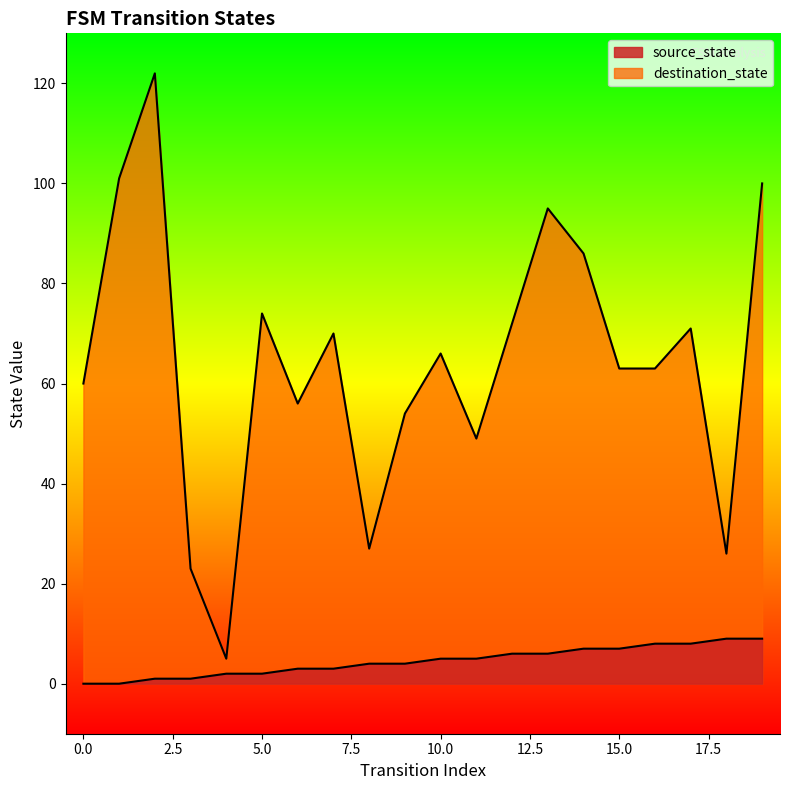

At which category is the sum across all series the highest?

2